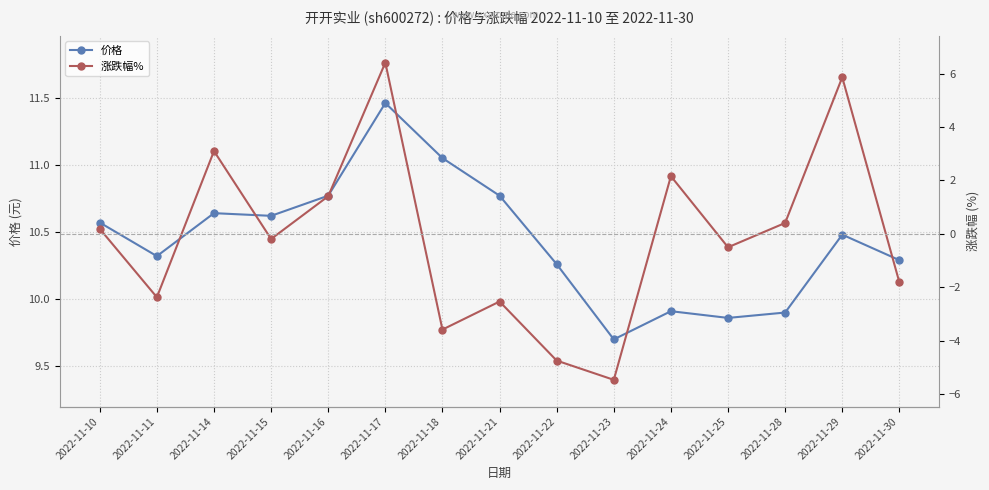

True or false: 价格 has more than 1 points higher than both neighbors.

True